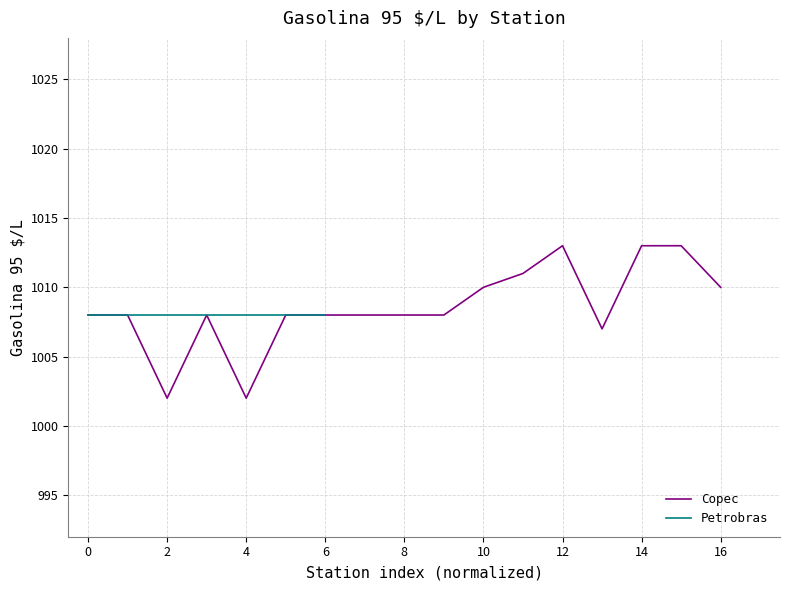

What is the minimum value for Copec?

1002